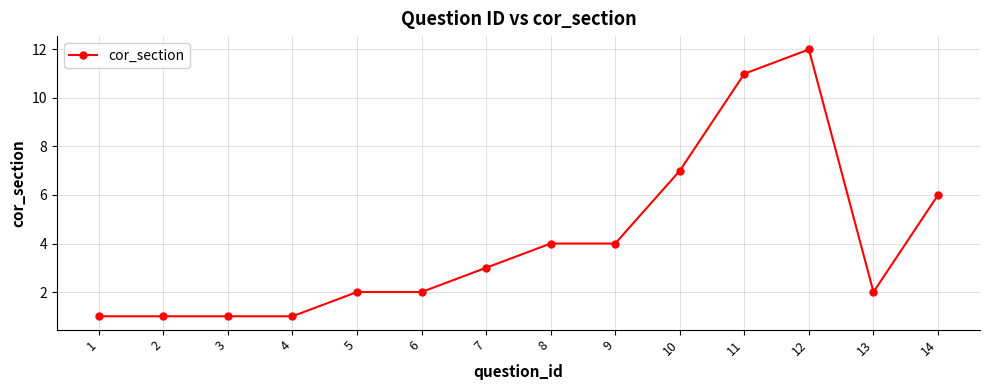

Reading right to left, list all the values displayed in this chart.

6	2	12	11	7	4	4	3	2	2	1	1	1	1